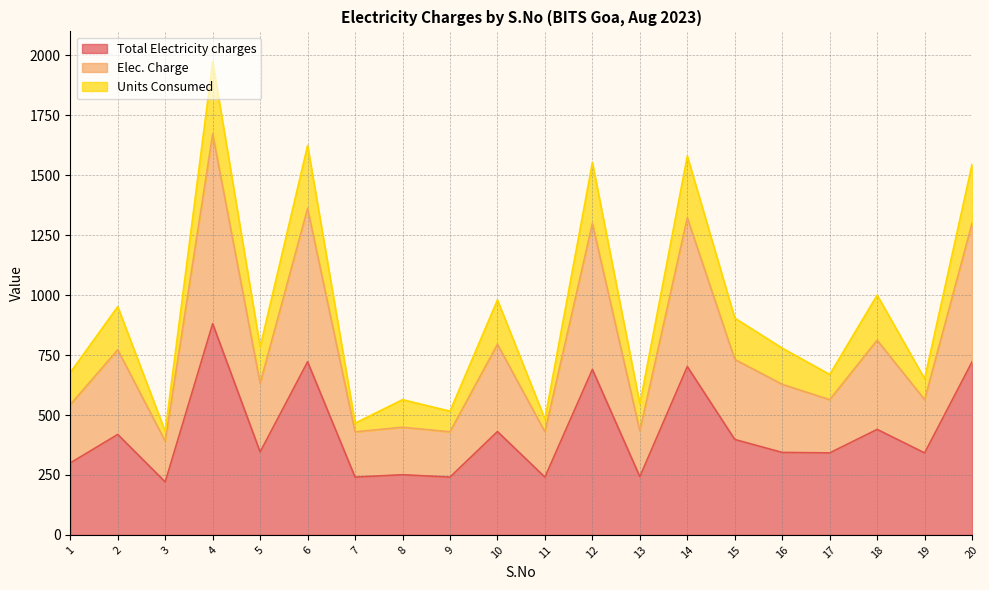

The value of Total Electricity charges at 7 is 75. True or false?

False